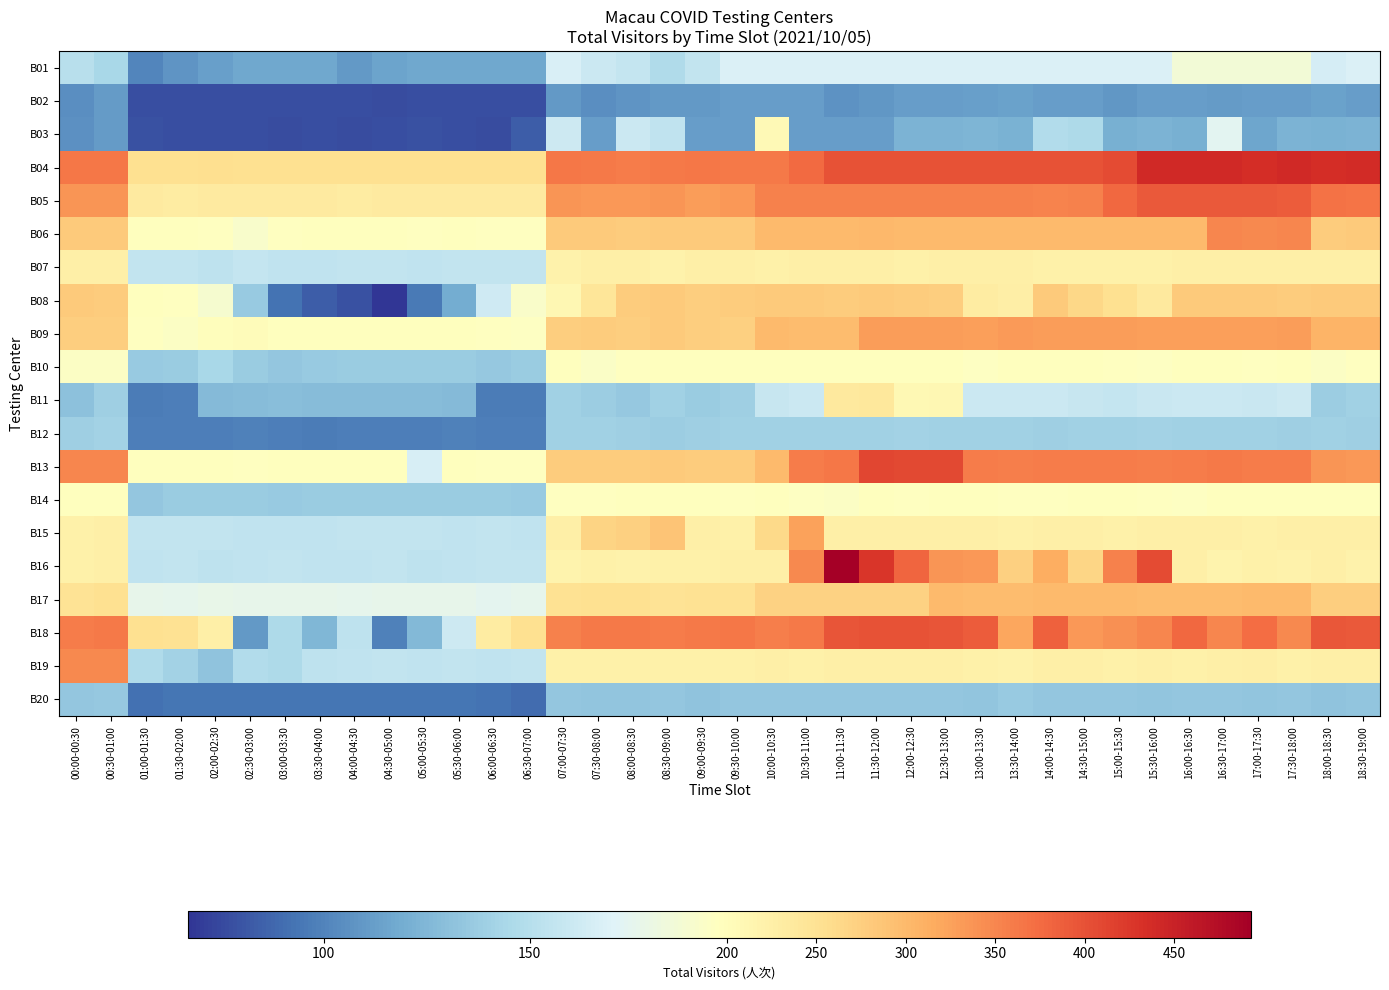

At 13:00-13:30, list the series in order from smallest to largest.

B02, B03, B20, B12, B11, B01, B10, B14, B19, B07, B15, B08, B17, B06, B09, B16, B05, B13, B18, B04